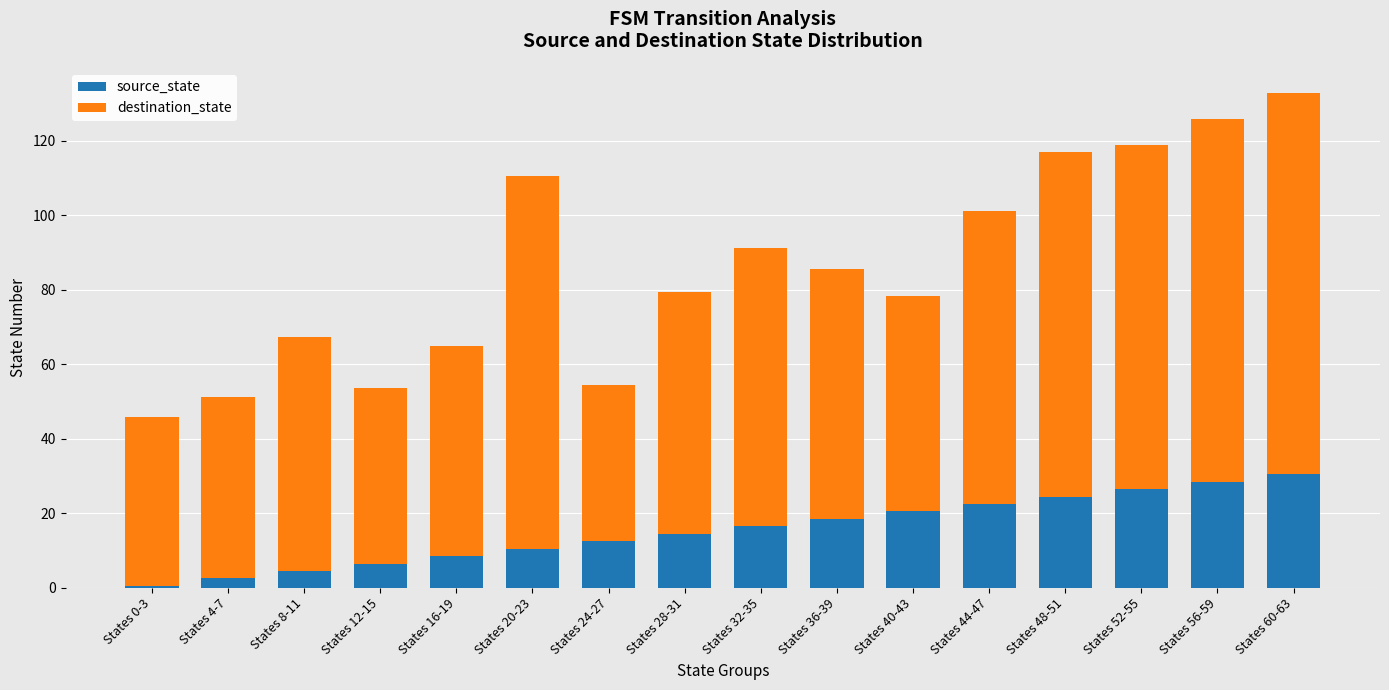

Count the number of data series in this chart.

2